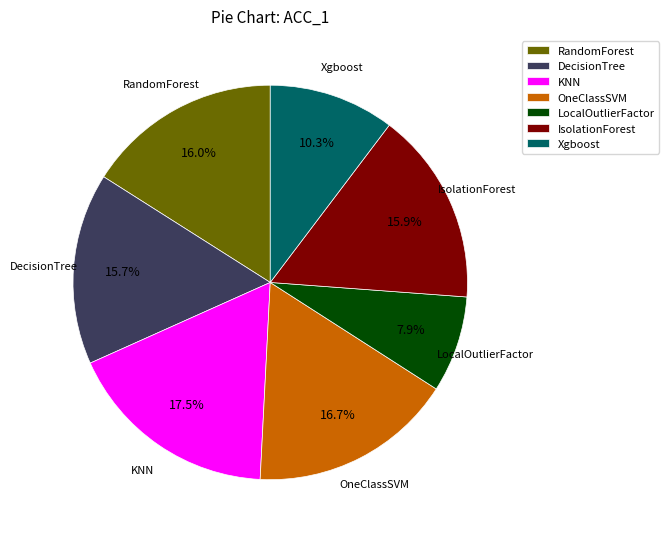

Which slice is the largest?

KNN